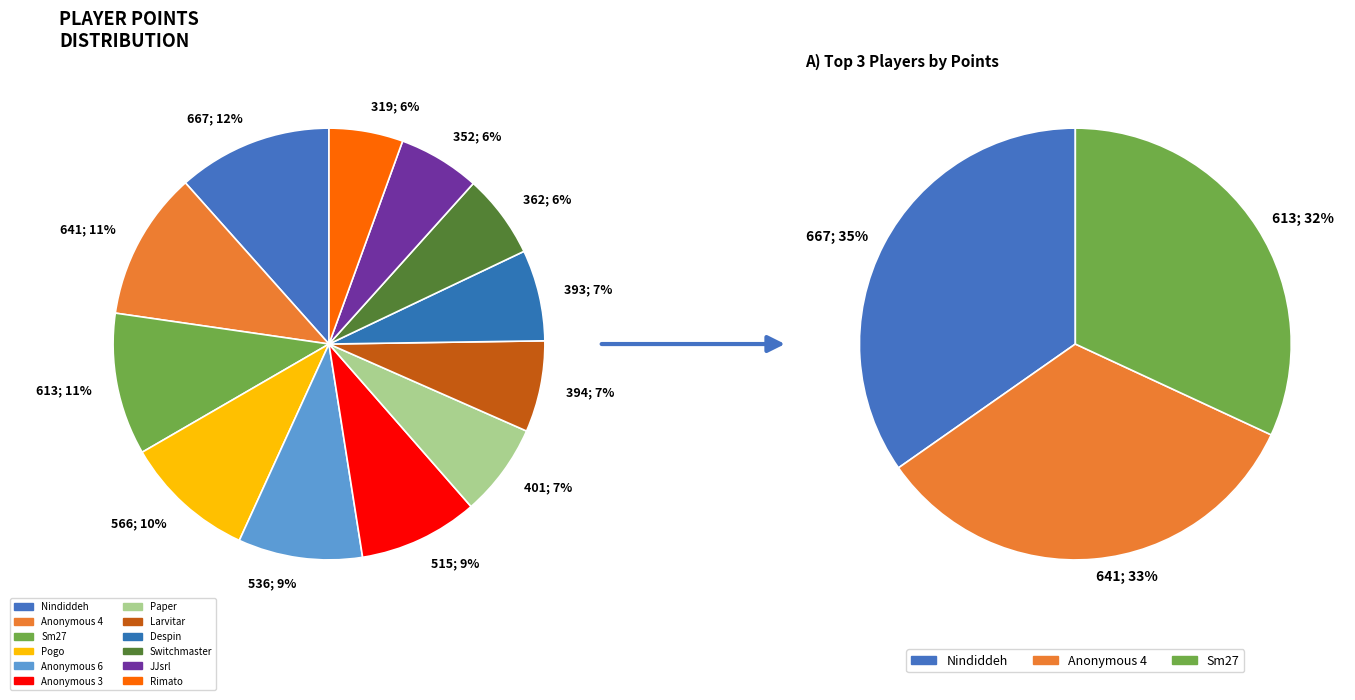

Count the number of slices in the pie.

12